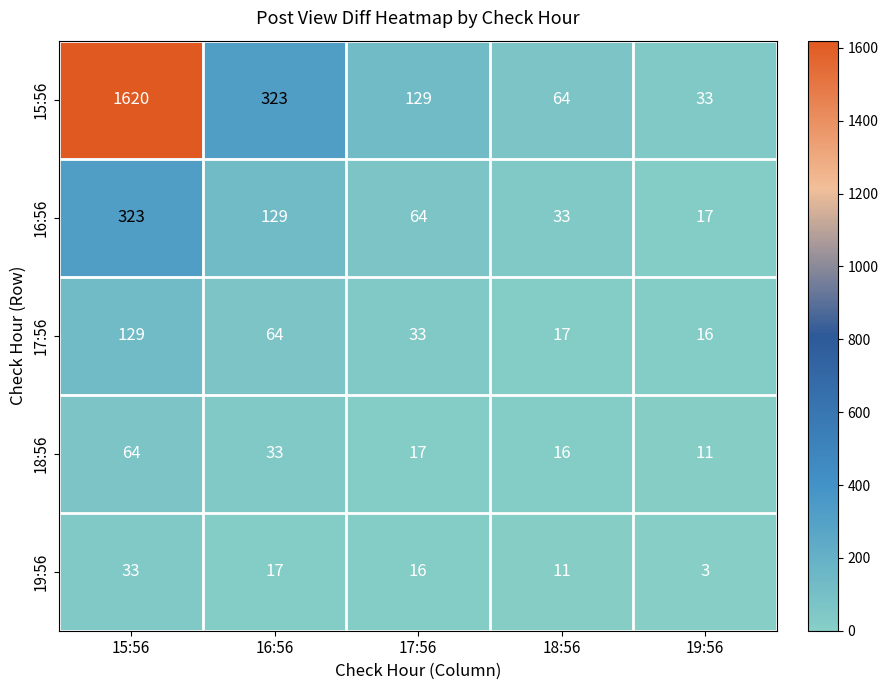

Which series changed the most between 18:56 and 19:56?

15:56